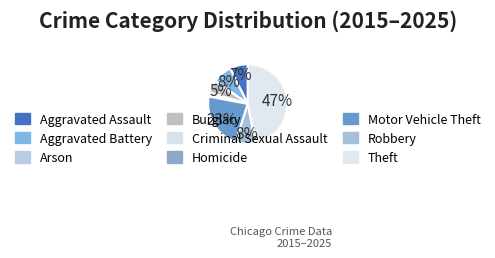

Is there any slice that represents more than half of the pie?

No